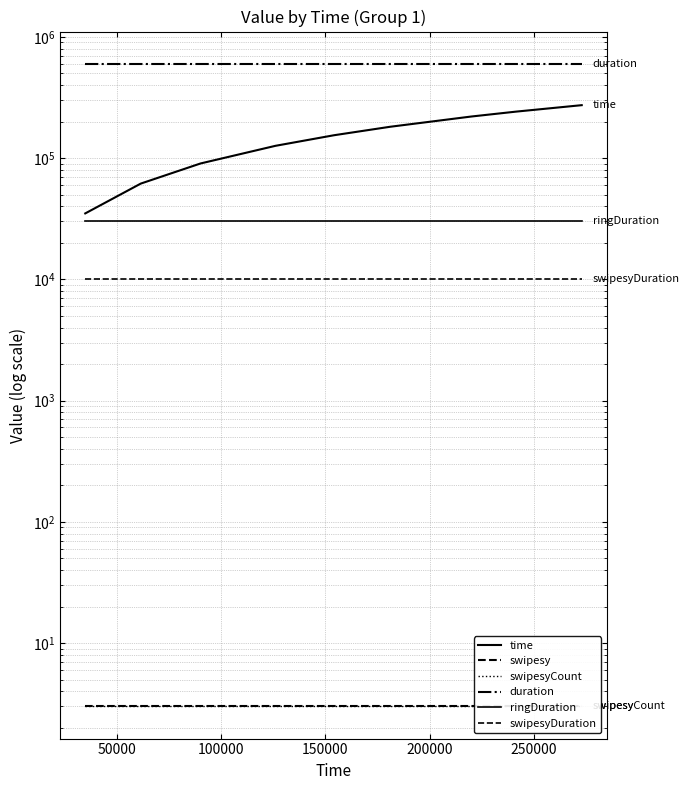

List the series in order of their peak value, highest first.

duration, time, ringDuration, swipesyDuration, swipesy, swipesyCount